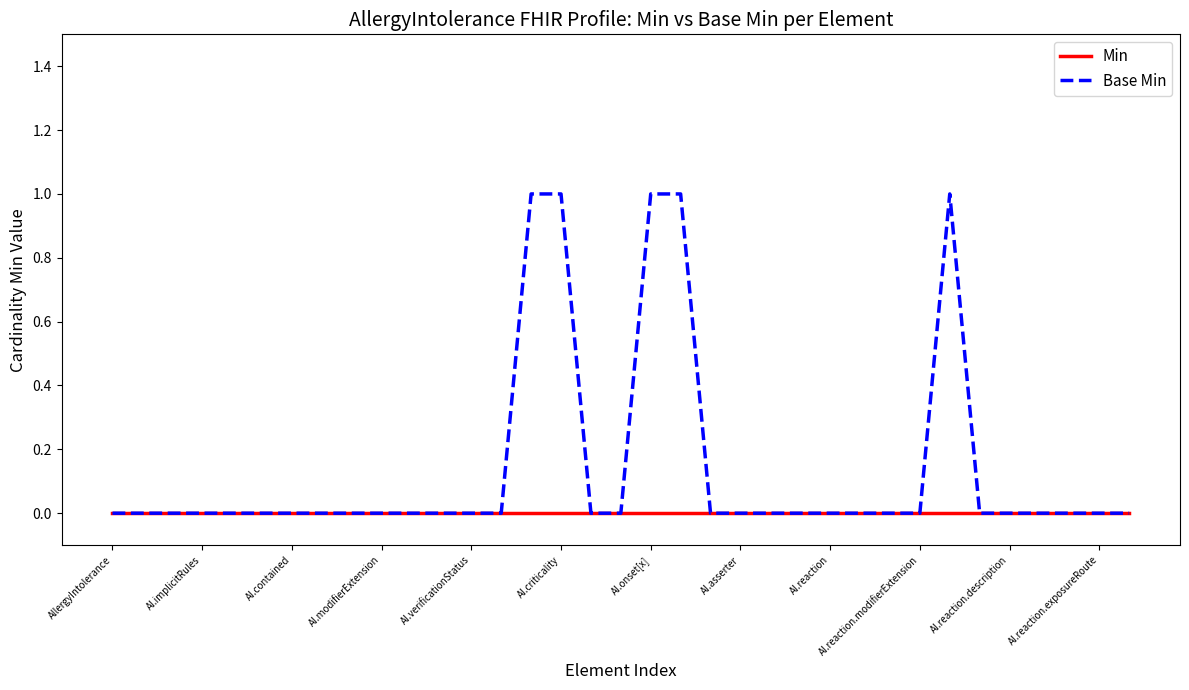

List the series in order of their overall mean, highest first.

Base Min, Min